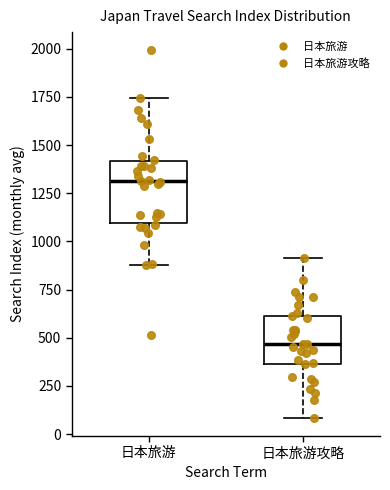

Comparing the boxes themselves (not the whiskers), which one is the tallest?

日本旅游